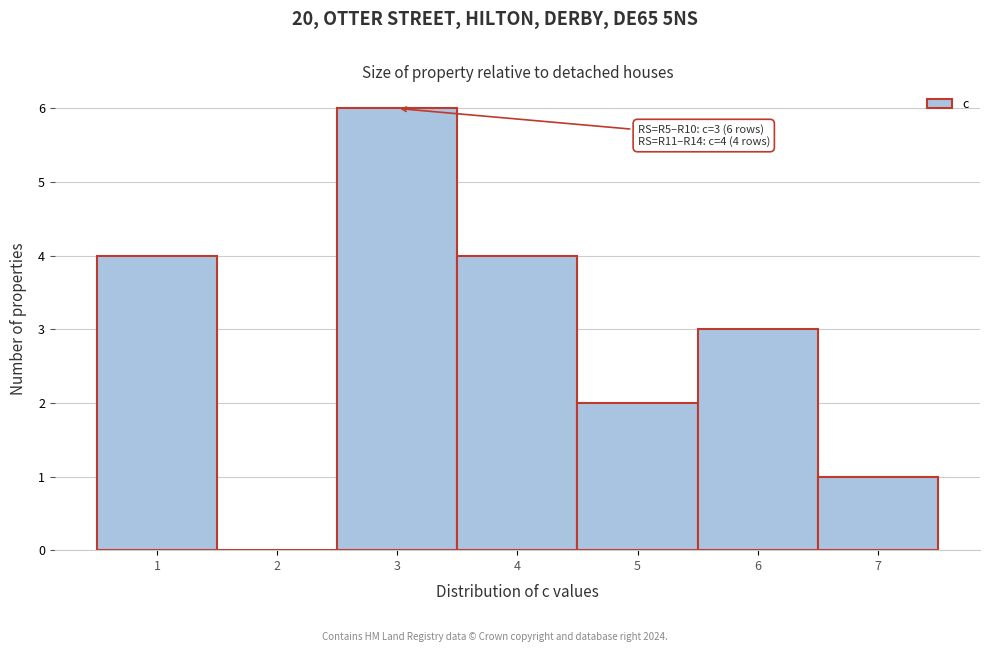

Over which range of the x-axis is the bar tallest?

2.5 to 3.5